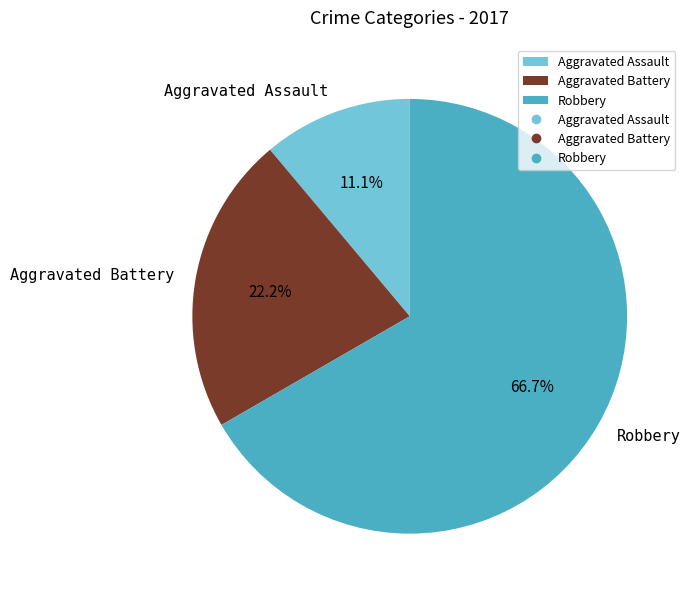

To the nearest percent, what percentage of the pie is Aggravated Assault?

11%